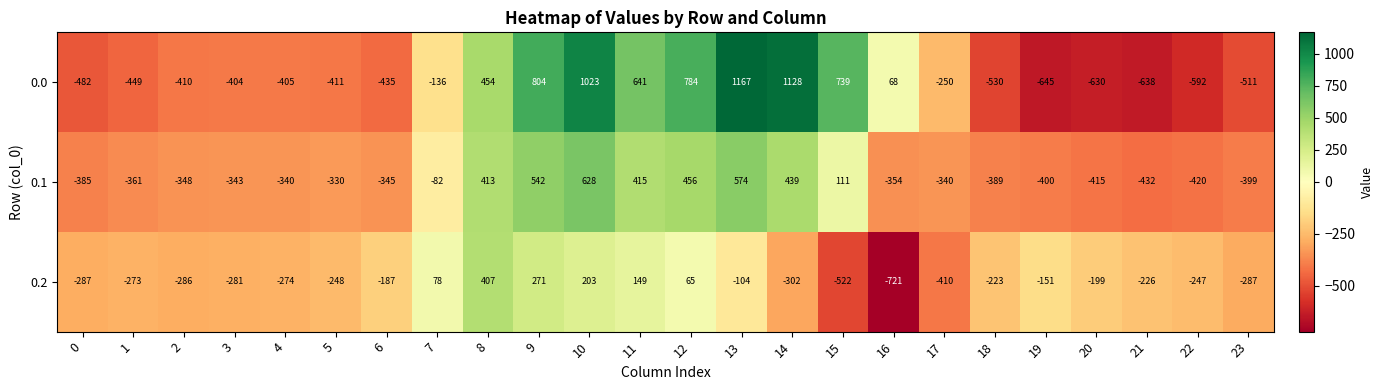

Which label corresponds to the smallest value in the chart?

16